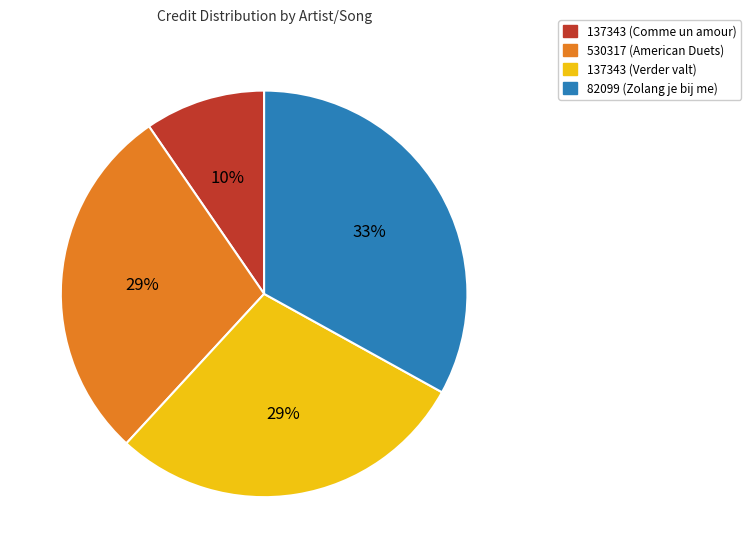

The 530317 (American Duets) slice represents 22% of the pie. True or false?

False